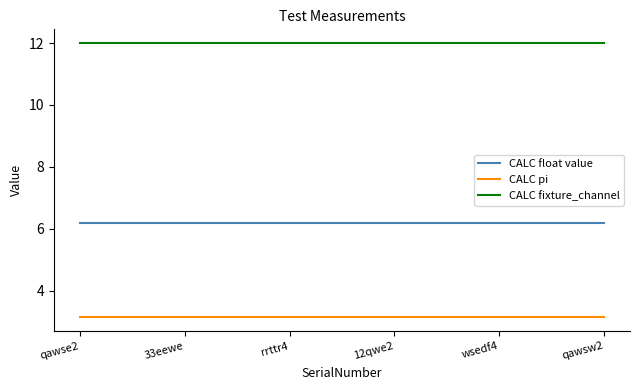

Rank the series by their maximum value, from lowest to highest.

CALC pi, CALC float value, CALC fixture_channel